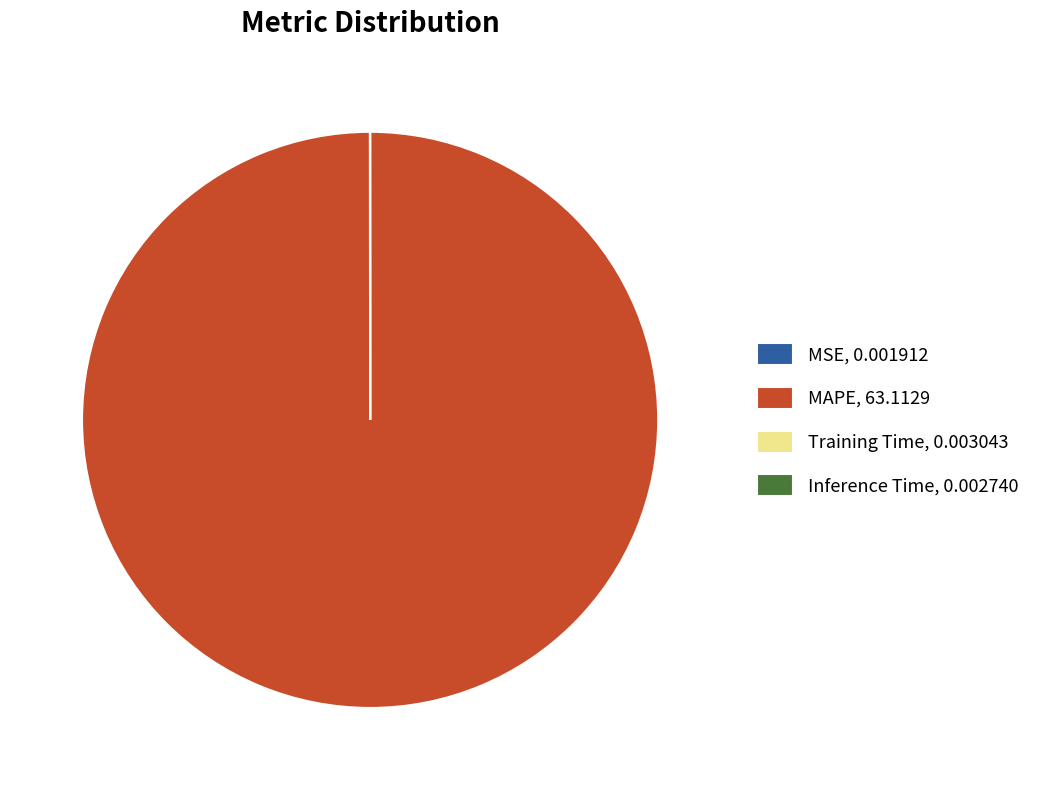

Is there a majority slice in this chart?

Yes